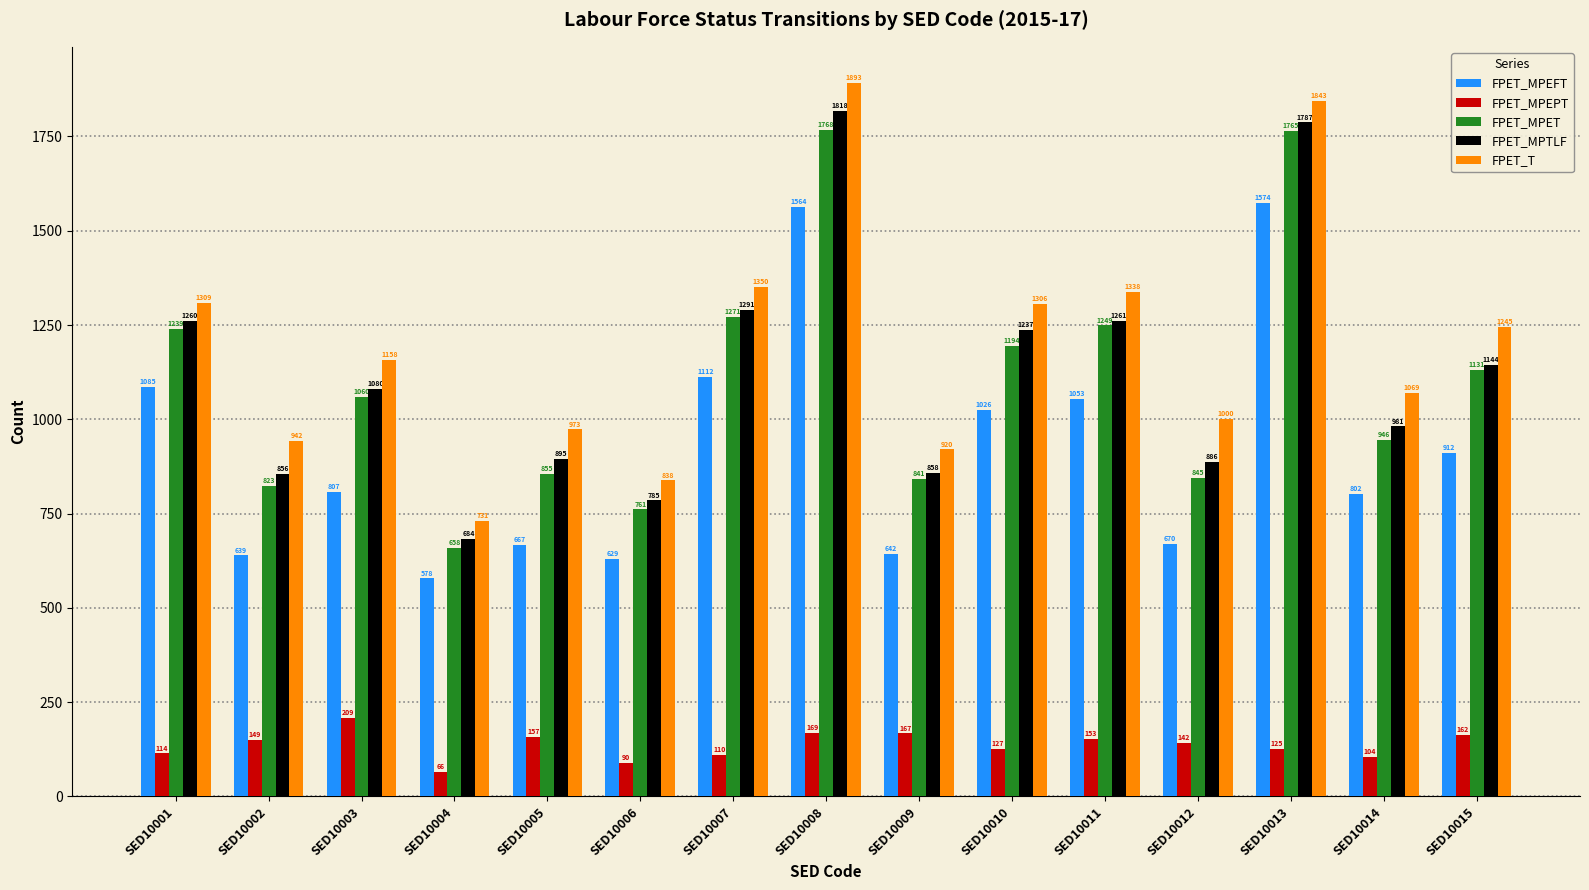

What is the value of the FPET_MPEPT bar at the 4th from the left?

66